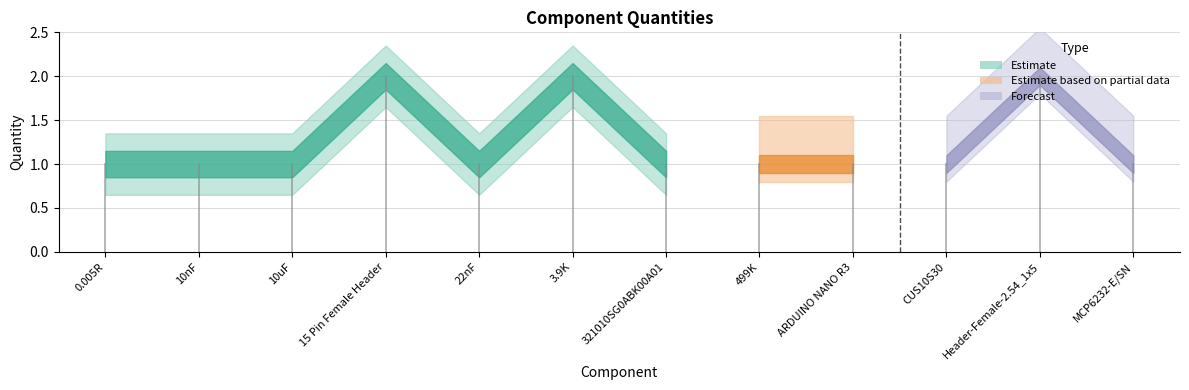

List the labels in order of value, largest first.

15 Pin Female Header, 3.9K, Header-Female-2.54_1x5, 0.005R, 10nF, 10uF, 22nF, 321010SG0ABK00A01, 499K, ARDUINO NANO R3, CUS10S30, MCP6232-E/SN